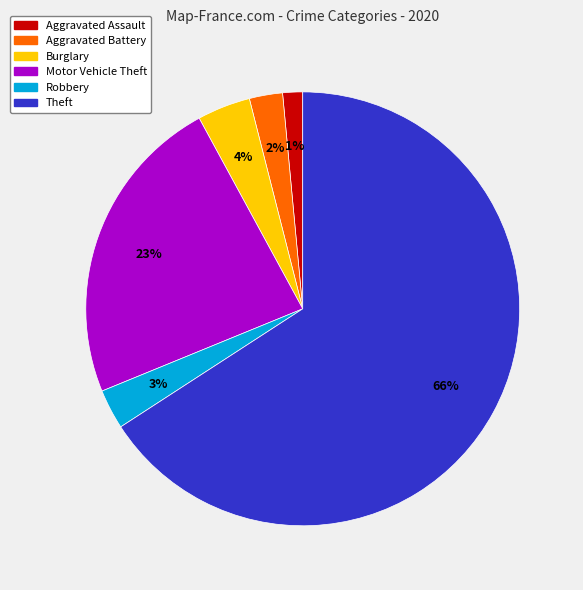

Is it true that Theft is 51% of the pie?

False